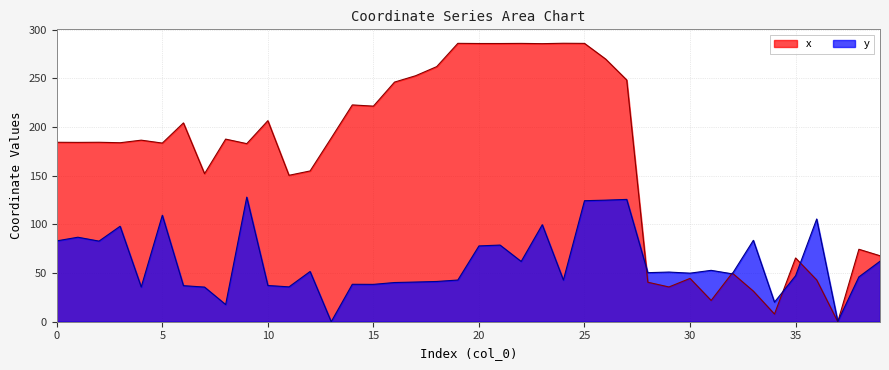

Reading left to right, what are all the values shown in this chart?

x: 0=184.2	1=184.1	2=184.2	3=183.8	4=186.4	5=183.4	6=204.1	7=152.0	8=187.5	9=182.8	10=206.4	11=150.3	12=154.8	13=188.6	14=222.6	15=221.4	16=246.0	17=252.6	18=261.9	19=285.8	20=285.6	21=285.6	22=285.8	23=285.5	24=285.9	25=285.8	26=269.7	27=248.2	28=40.6	29=35.7	30=44.5	31=21.8	32=50.0	33=31.4	34=7.9	35=65.4	36=42.9	37=0.0	38=74.4	39=67.7
y: 0=83.0	1=86.8	2=82.8	3=98.0	4=35.7	5=109.3	6=37.0	7=35.6	8=17.6	9=127.9	10=37.2	11=35.8	12=51.6	13=0.0	14=38.4	15=38.3	16=40.2	17=40.7	18=41.3	19=42.8	20=77.8	21=78.7	22=61.9	23=99.6	24=42.8	25=124.2	26=124.8	27=125.6	28=50.4	29=51.0	30=49.9	31=52.8	32=49.2	33=83.6	34=20.1	35=47.2	36=105.5	37=0.4	38=46.0	39=62.1